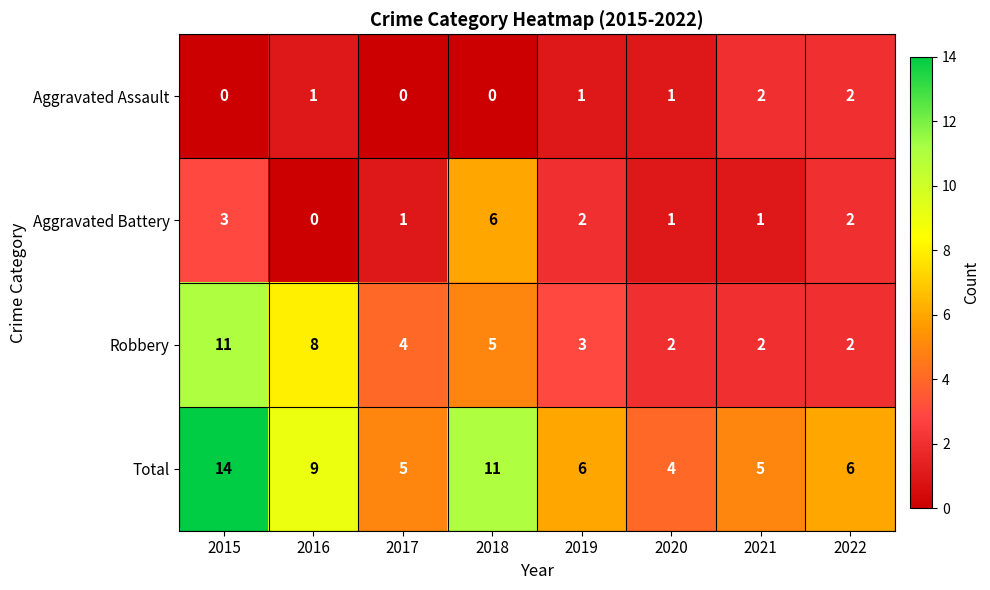

Which series changed the most between 2018 and 2019?

Total